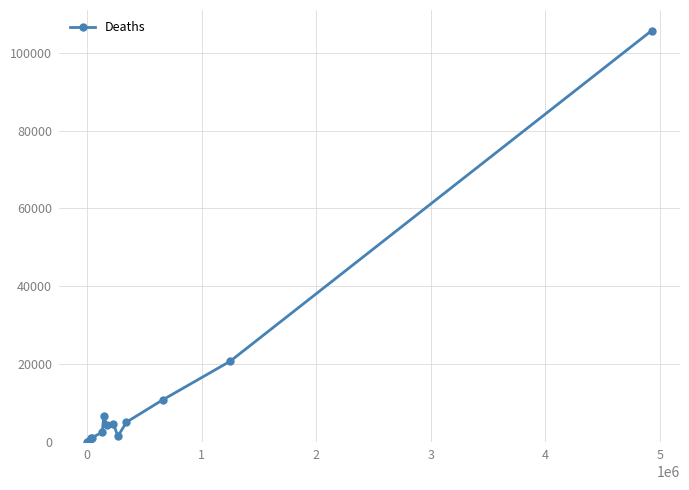

What is the value of the 12th point from the left?

5027